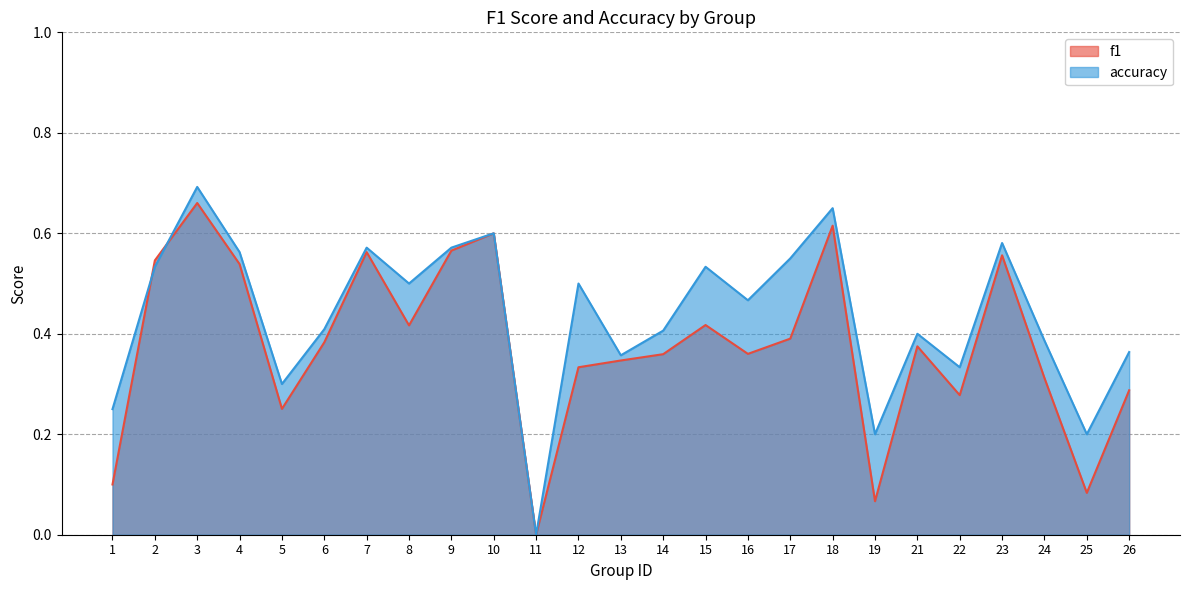

Which series has the largest total across all categories?

accuracy